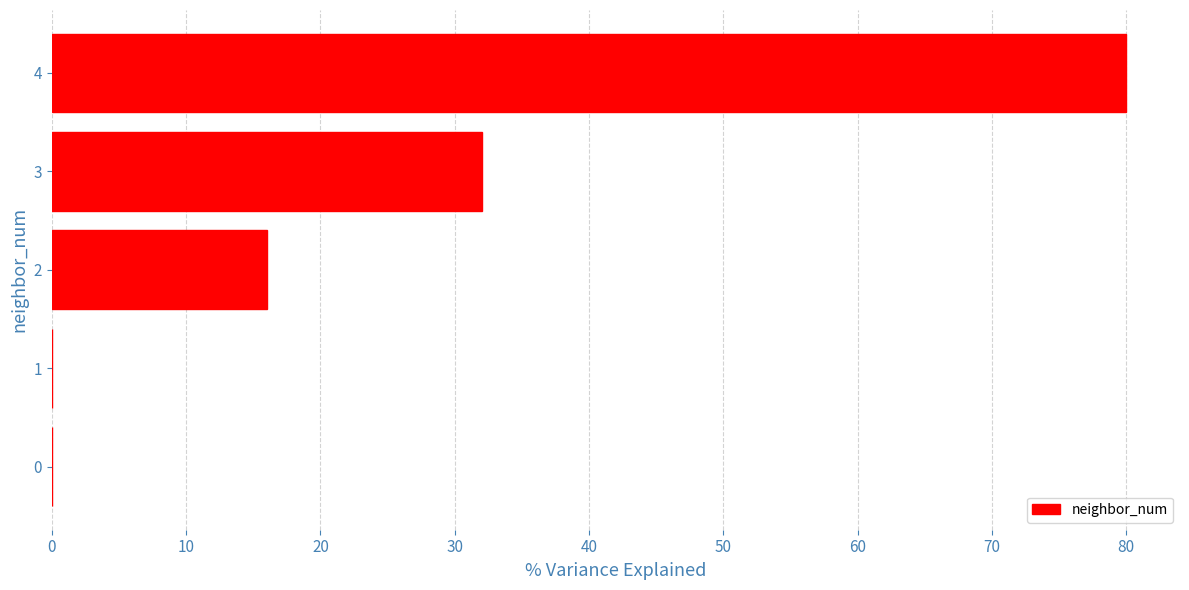

At which label is the value closest to 40?

3